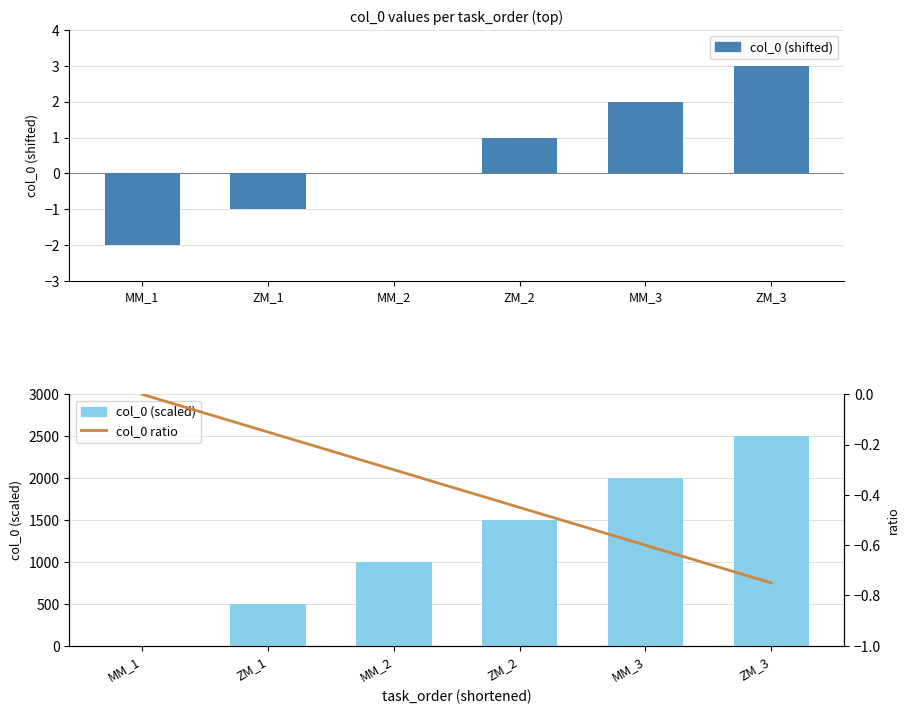

Which category has the lowest value in the col_0 (scaled) series?

MM_1